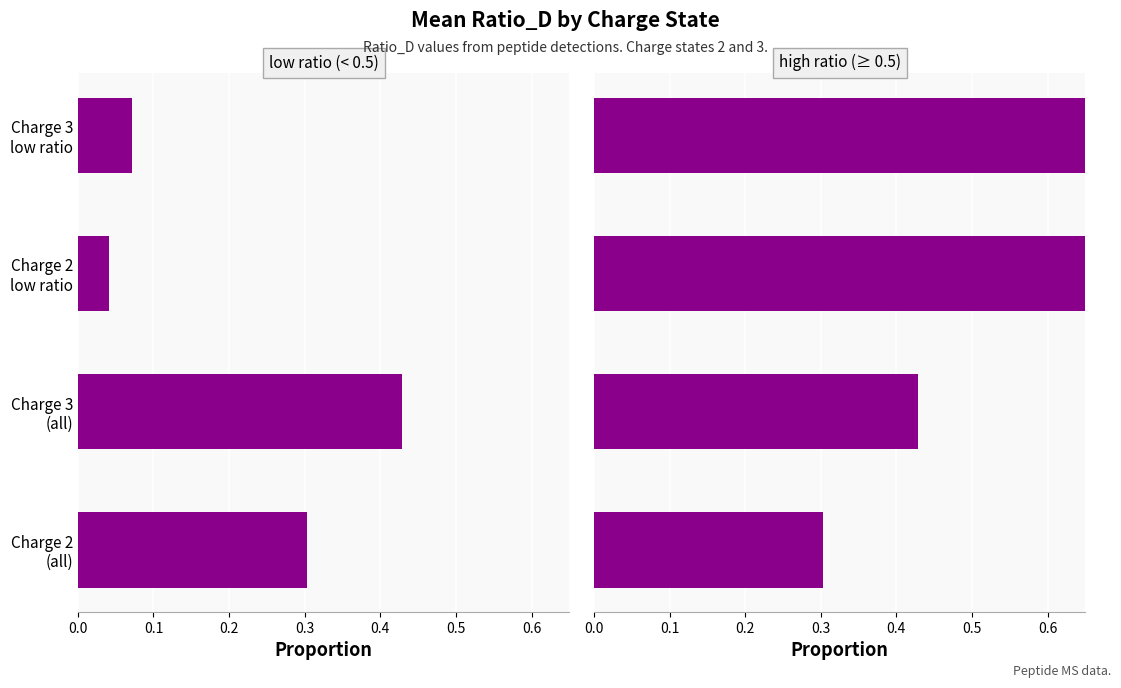

What is the sum of all high ratio values?

2.5